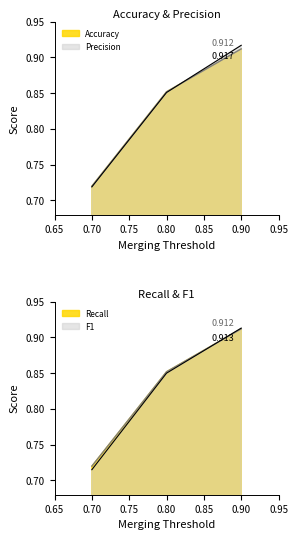

Is it true that Accuracy equals 0.7 at 0.7?

True